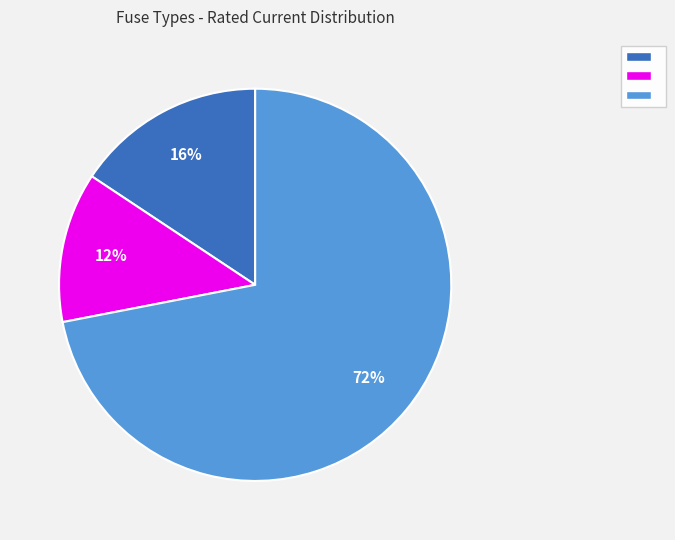

To the nearest percent, what is the average slice percentage?

33%